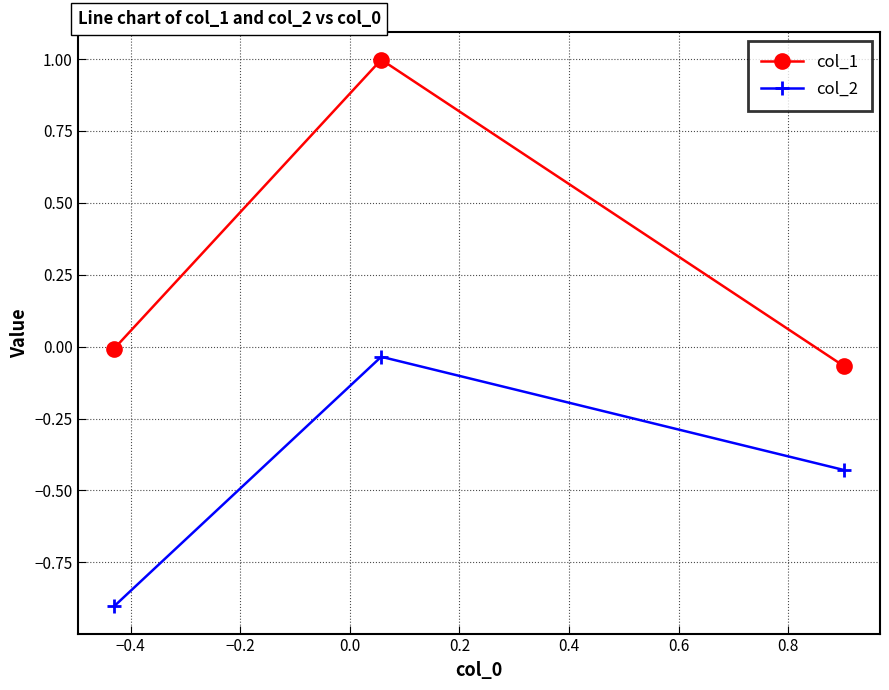

What is the minimum value shown in the chart?

-0.9